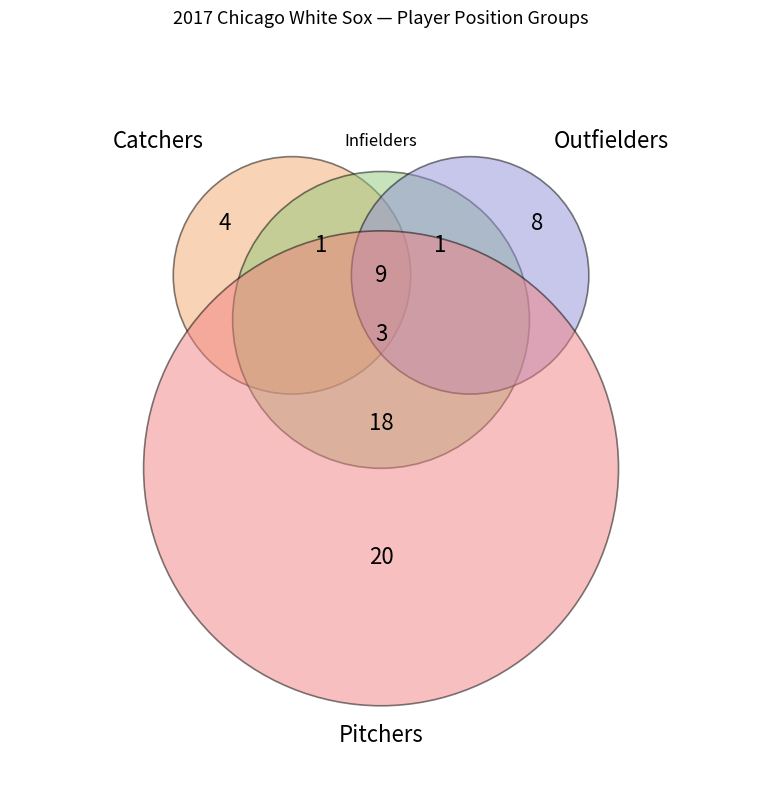

Which slice is the largest?

P